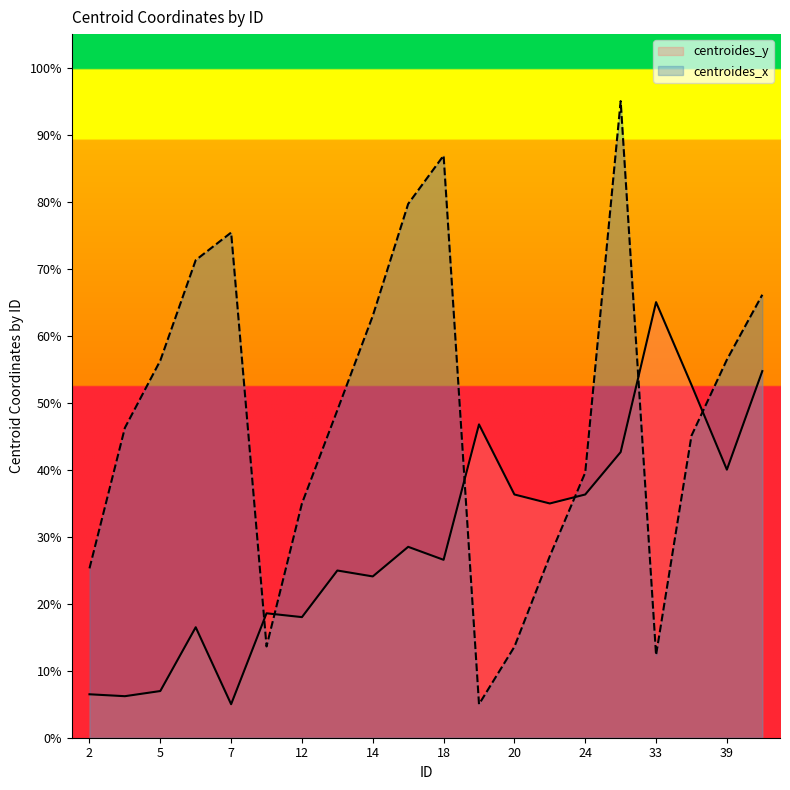

List the series in order of their overall mean, highest first.

centroides_x, centroides_y